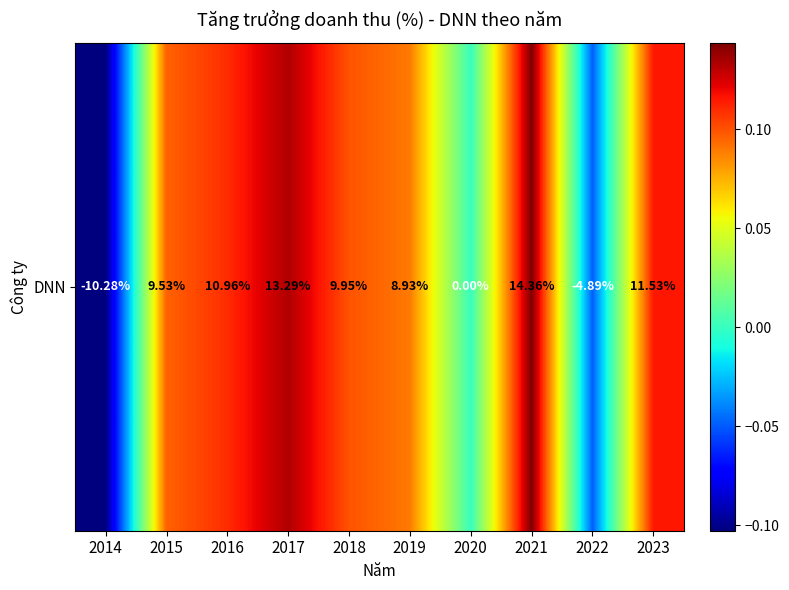

What is the change in value from 2017 to 2022?

-0.2